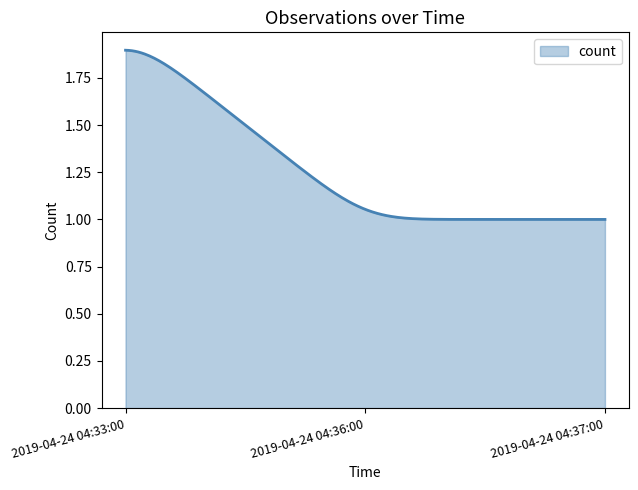

What is the difference between the maximum and minimum values?

0.9